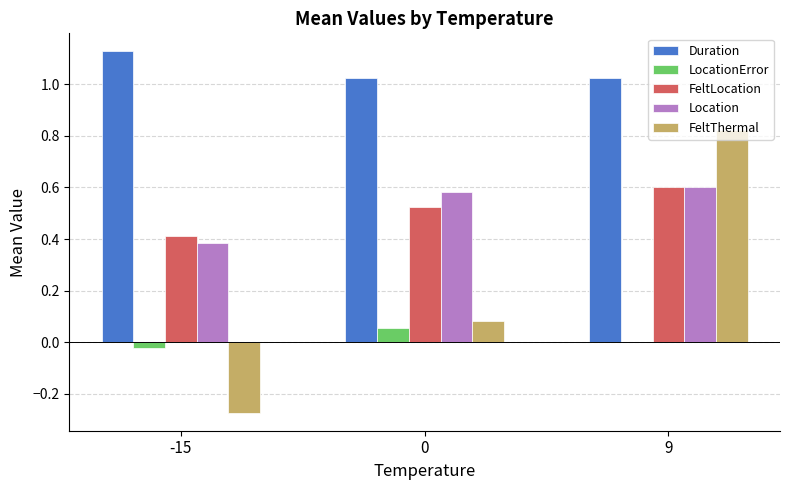

Are the bars grouped side by side (vs. stacked)?

Yes